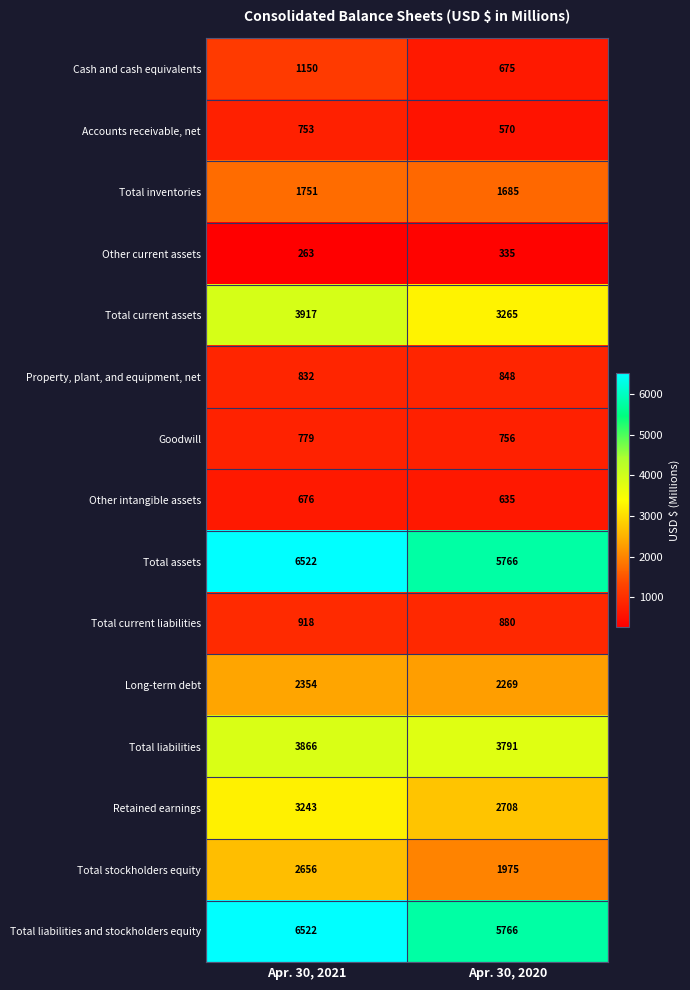

True or false: Other current assets has a value of 335 at Apr. 30, 2020.

True